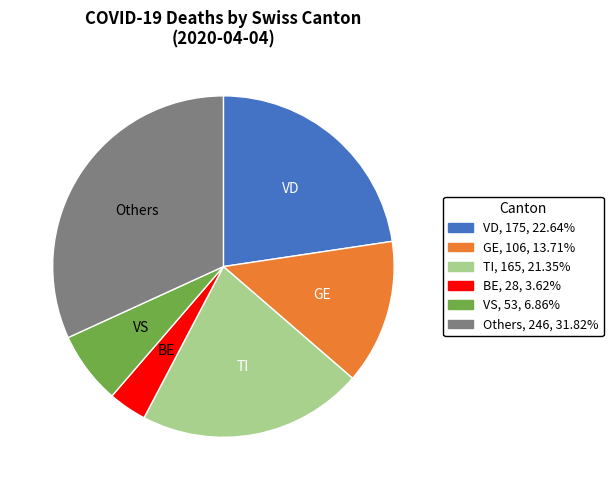

How many segments does this pie chart have?

6